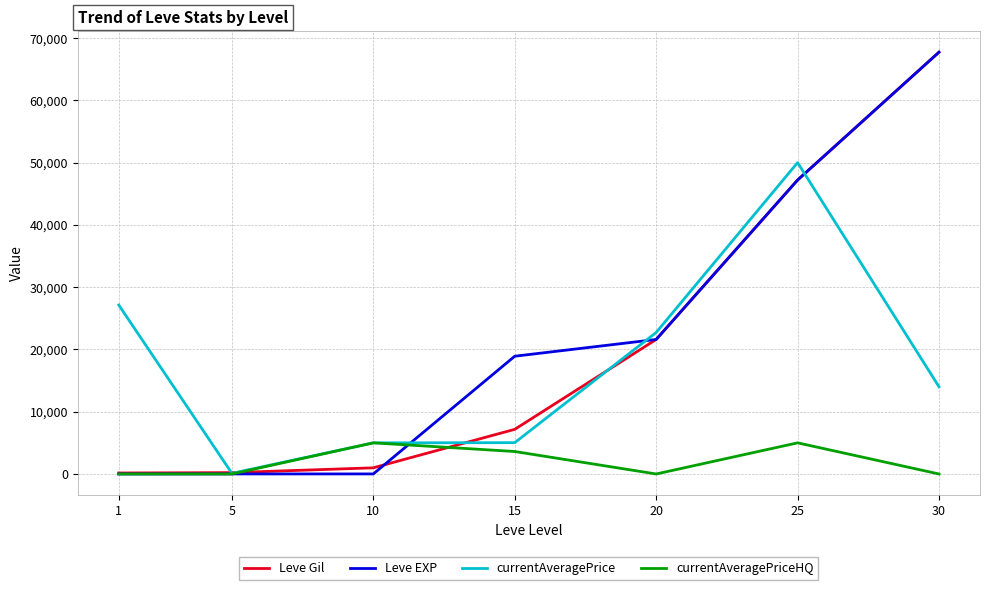

Is it true that currentAveragePrice equals 50000 at 25?

True